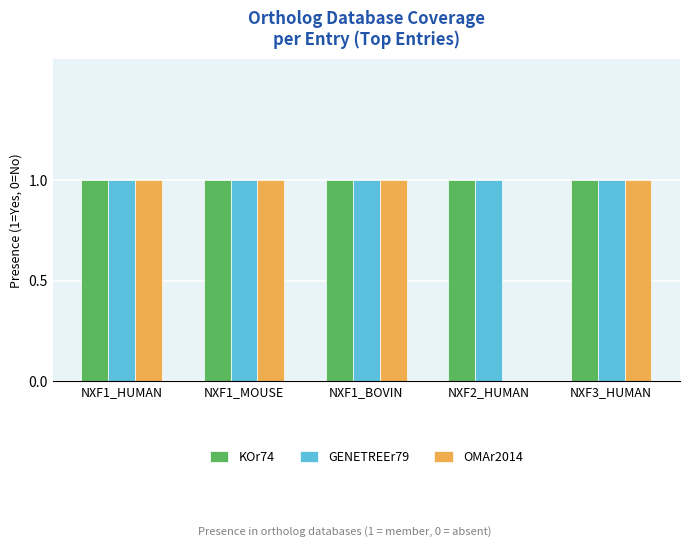

Does the chart contain stacked bars?

No